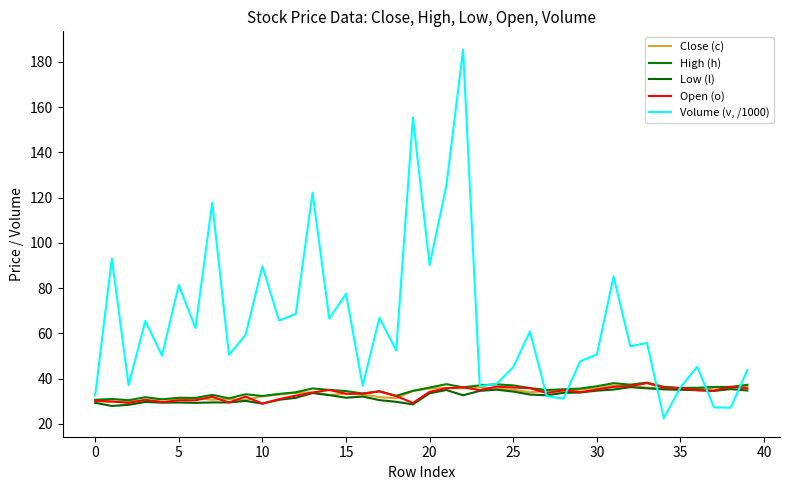

At which label does High (h) first exceed 35?

13